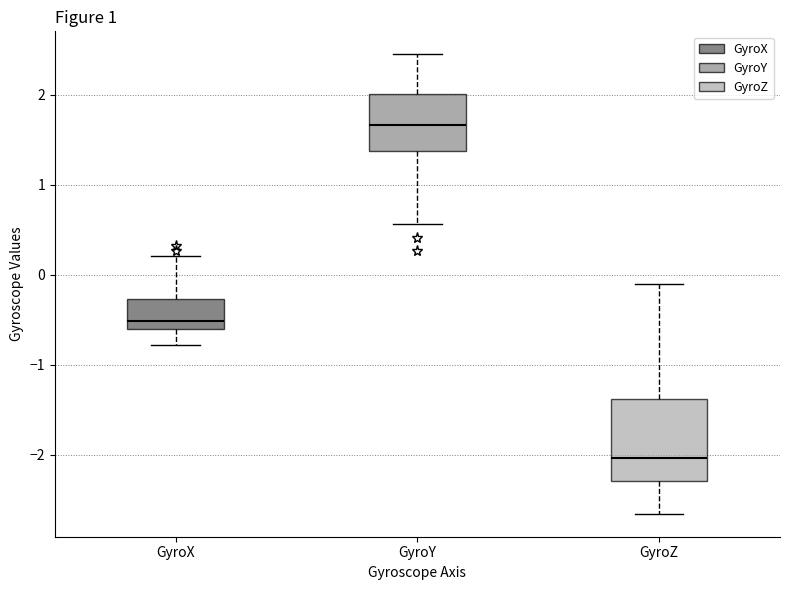

Reading left to right, transcribe this box plot: for each box, give where its median line is, the range the box spans, and where its two whiskers end, as read against the y-axis. The values are not printed on the chart, so give them approximately, as read against the axis.

GyroX: median -0.5, box -0.6 to -0.3, whiskers -0.8 to 0.2
GyroY: median 1.7, box 1.4 to 2.0, whiskers 0.6 to 2.4
GyroZ: median -2.0, box -2.3 to -1.4, whiskers -2.7 to -0.1